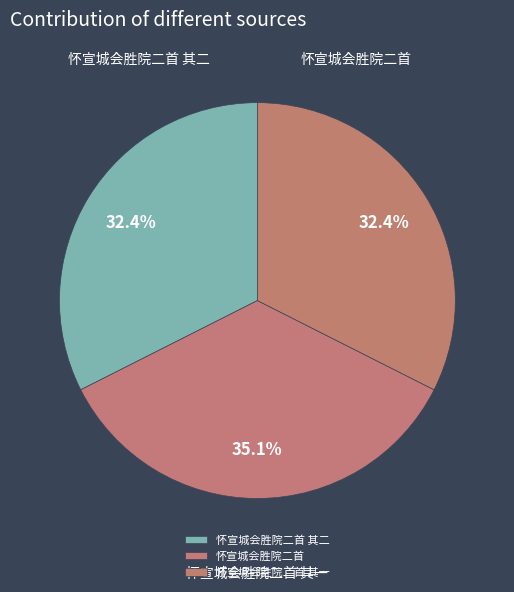

To the nearest percent, what portion does 怀宣城会胜院二首 represent?

35%